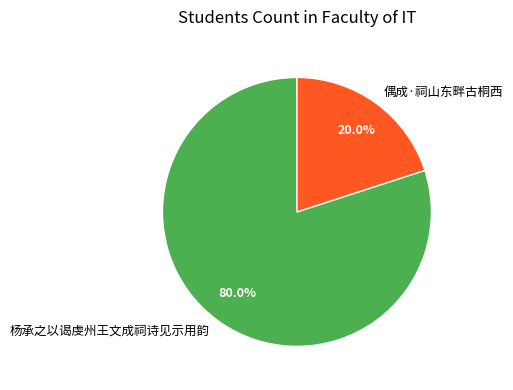

What is the ratio of the value at 杨承之以谒虔州王文成祠诗见示用韵 to the value at 偶成·祠山东畔古桐西?

4.0